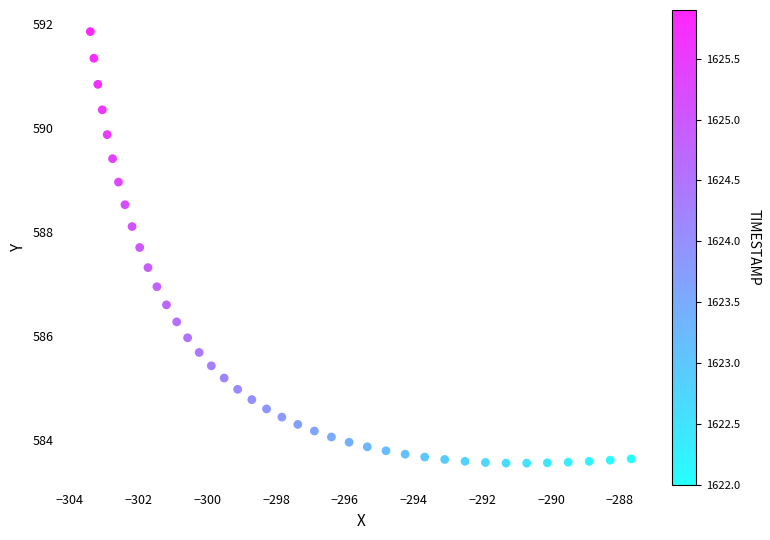

What is the range of Y values (max minus min)?

8.3